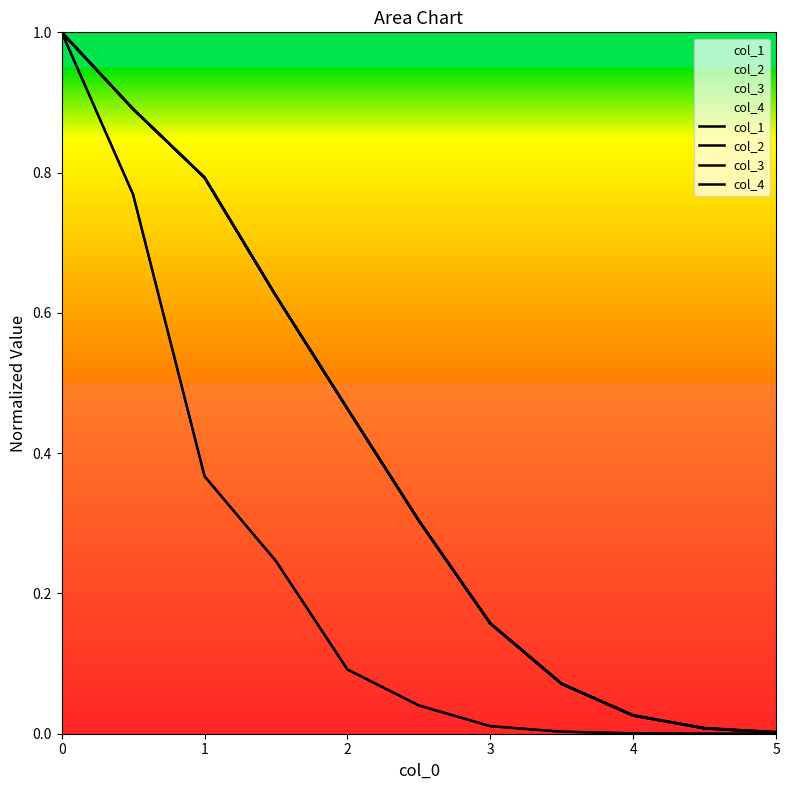

What is the spread (max minus min) of values at 1?

0.4